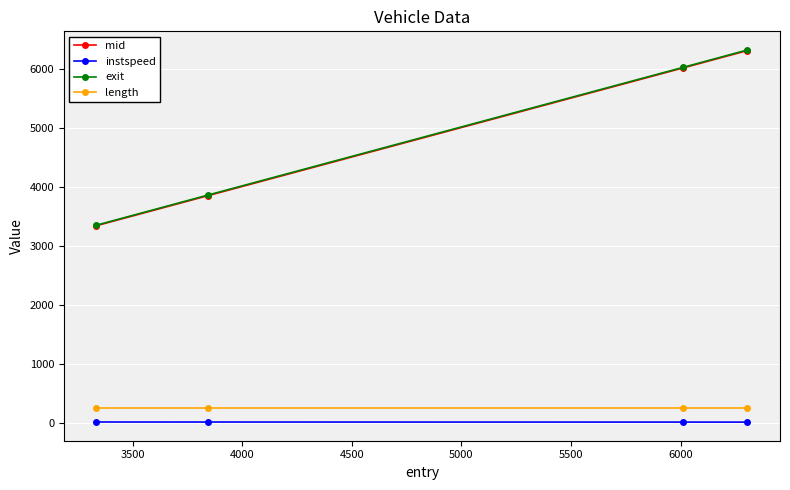

Which series has the largest range (max minus min)?

exit